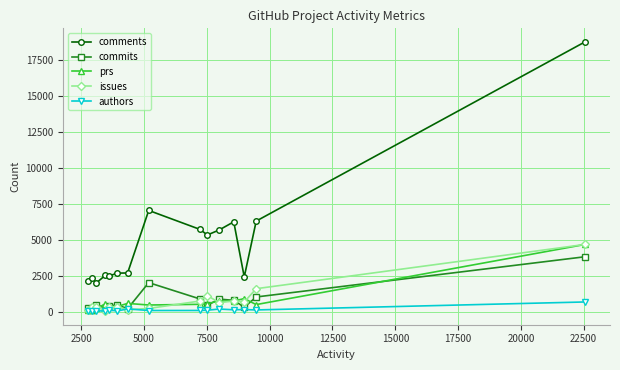

What is the sum of all comments values?

74405